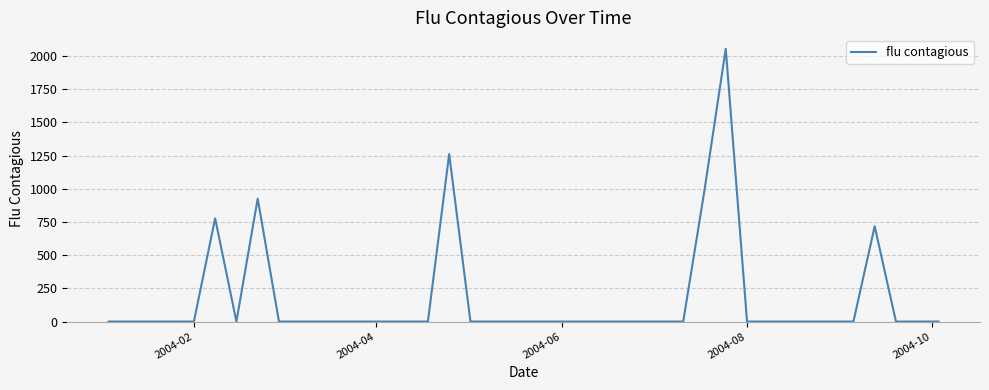

What is the maximum value shown in the chart?

2054.3